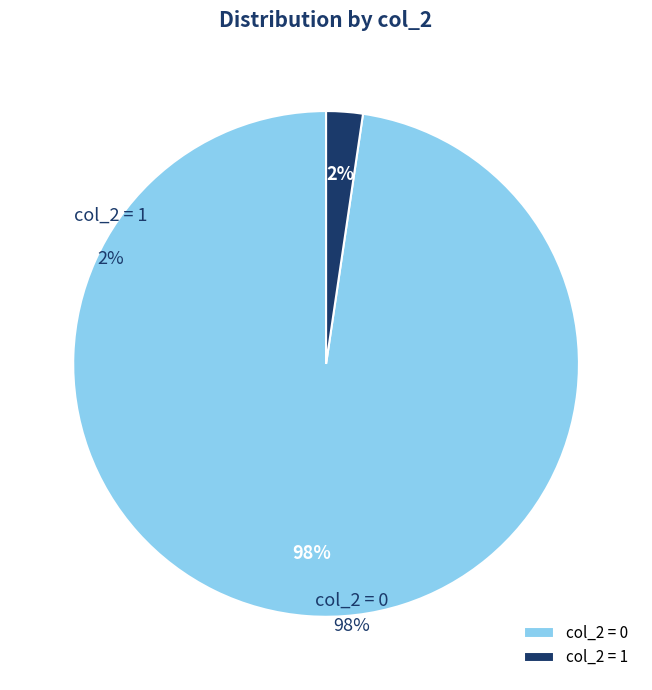

Rank the categories by value from lowest to highest.

1, 0